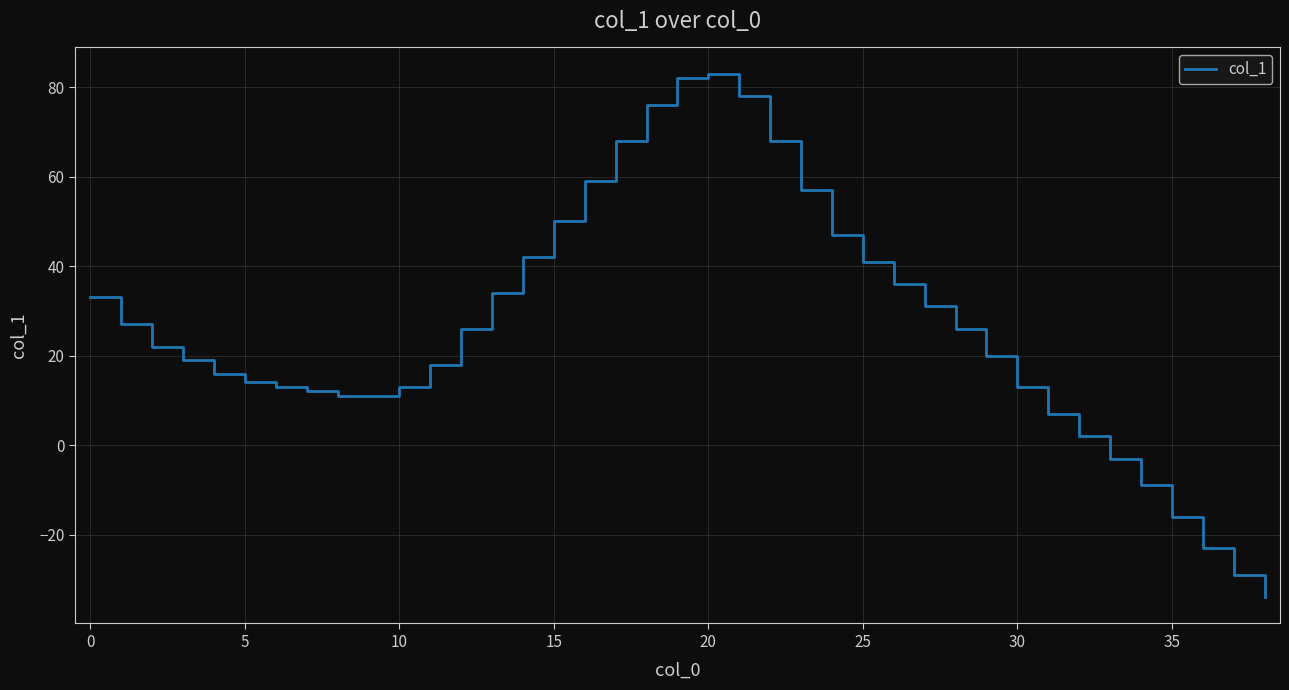

What is the difference between the maximum and minimum values?

117